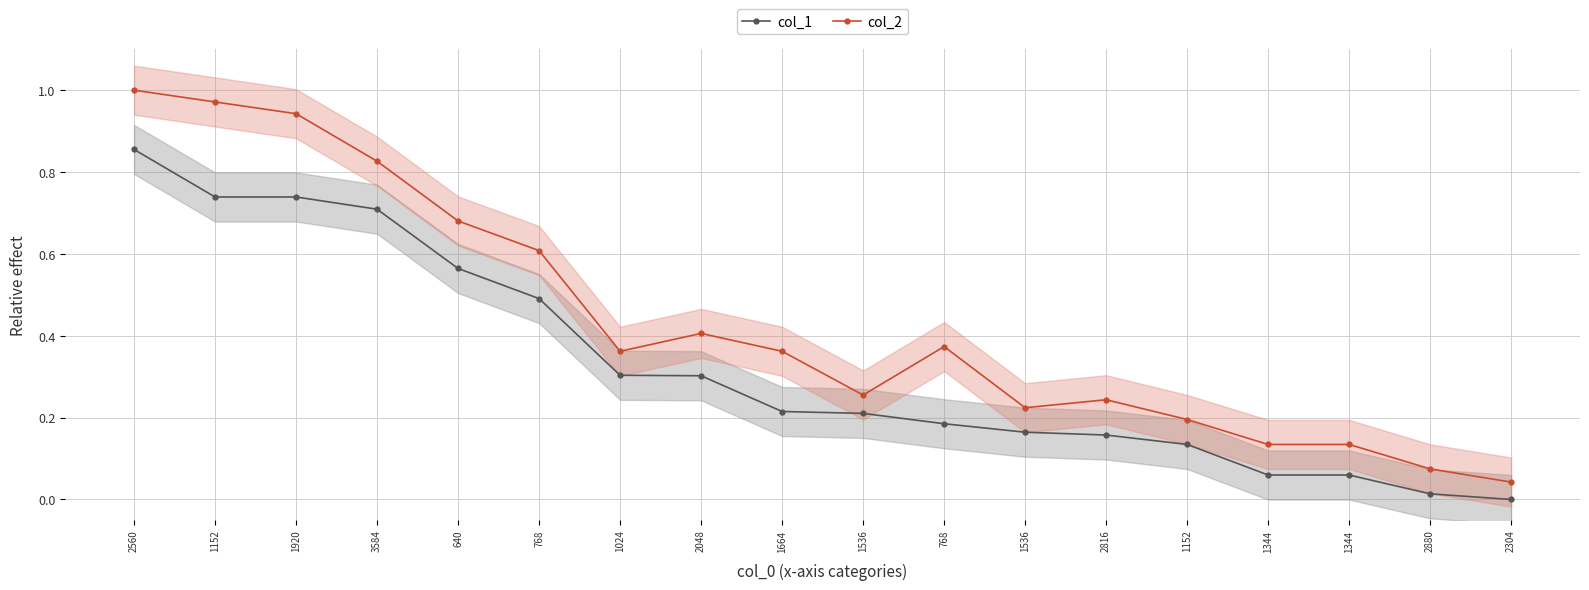

At 1344, list the series in order from largest to smallest.

col_2, col_1